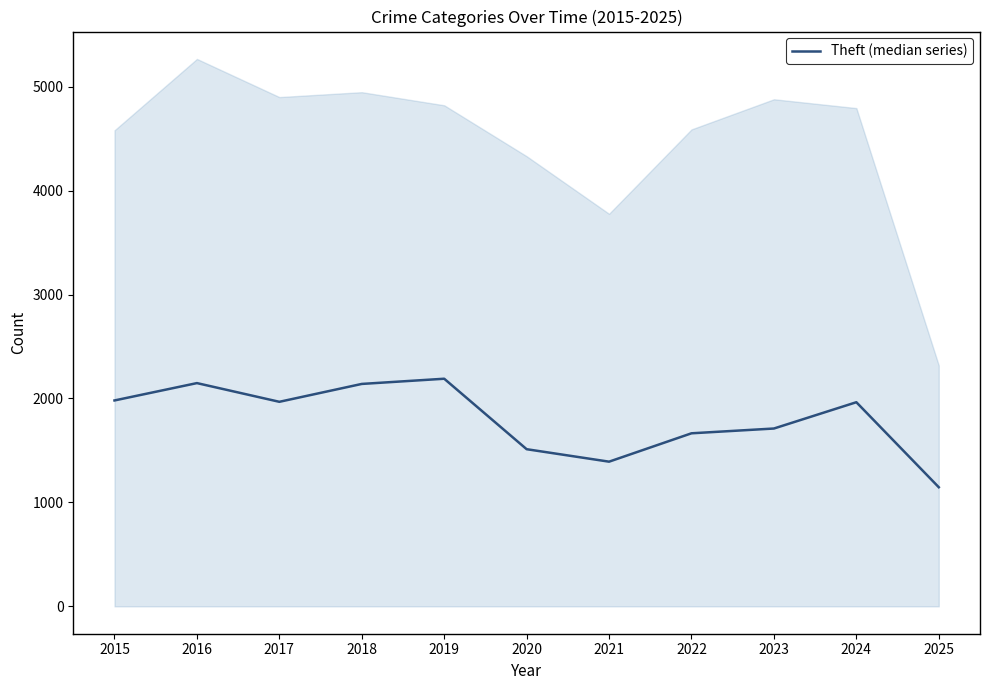

List the labels in order of value, smallest first.

2025, 2021, 2020, 2022, 2023, 2024, 2017, 2015, 2018, 2016, 2019